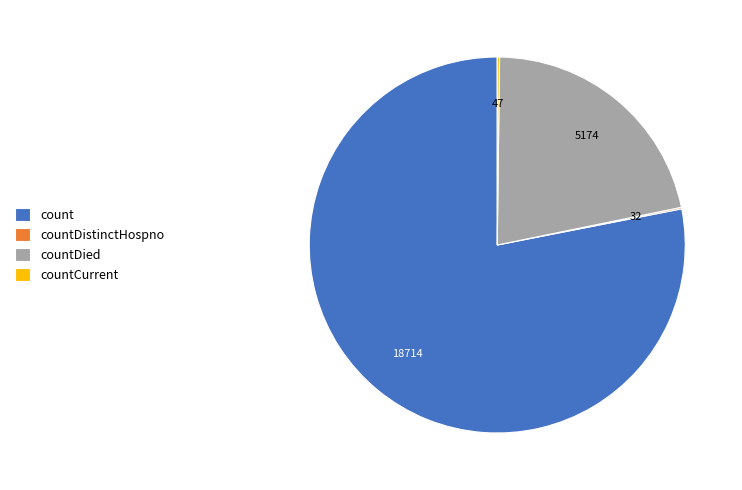

Combined, do count and countDied account for over 50%?

Yes